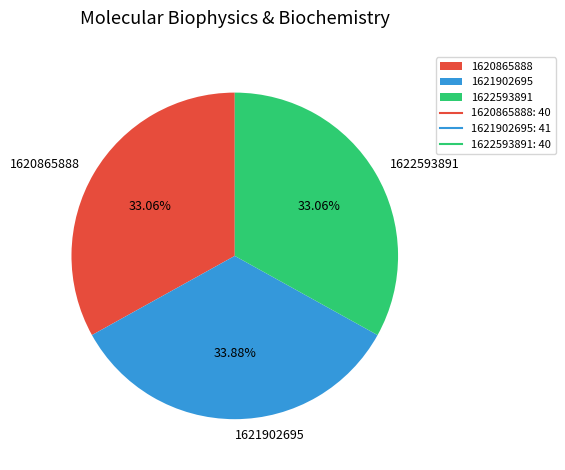

How many segments does this pie chart have?

3